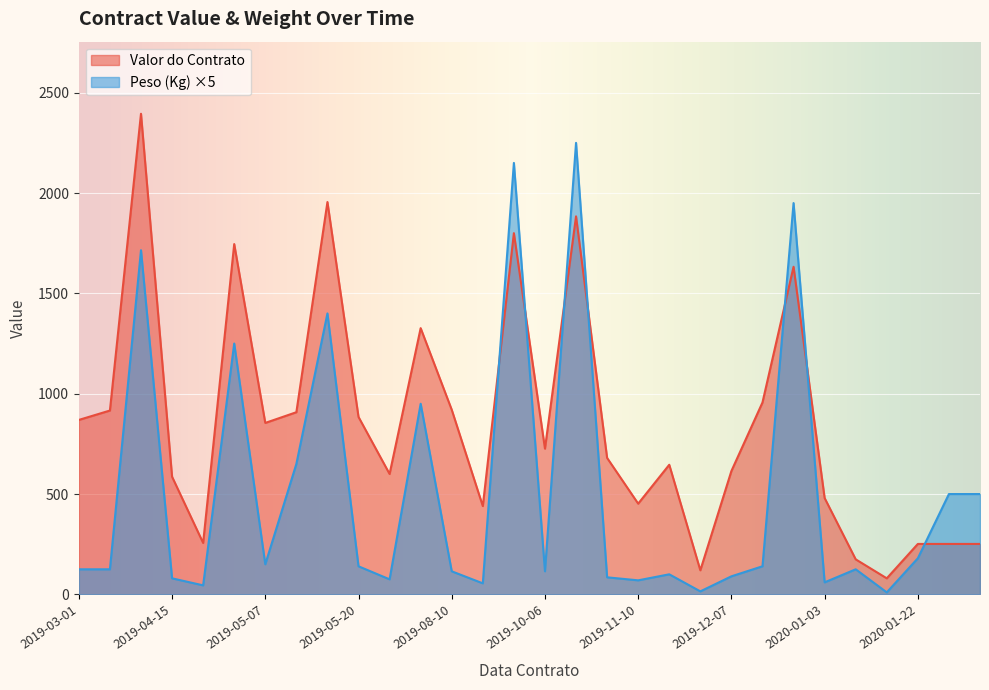

After their last crossing, which series has the higher values: Valor do Contrato or Peso (Kg) ×5?

Peso (Kg) ×5